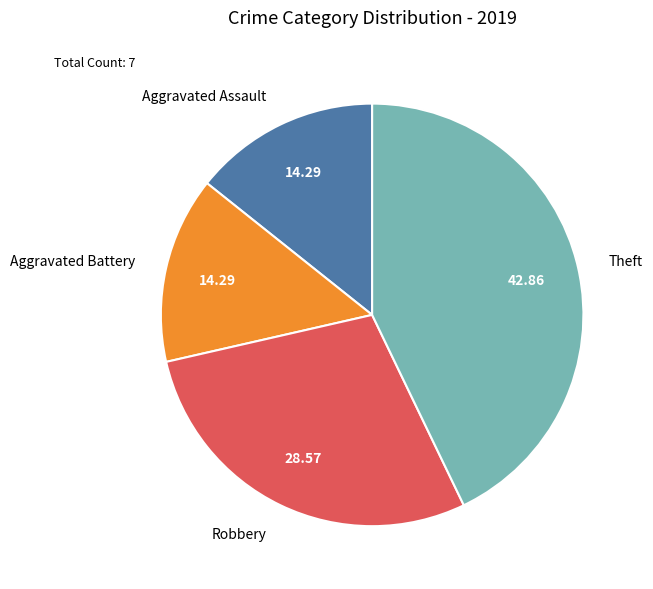

How many segments does this pie chart have?

4